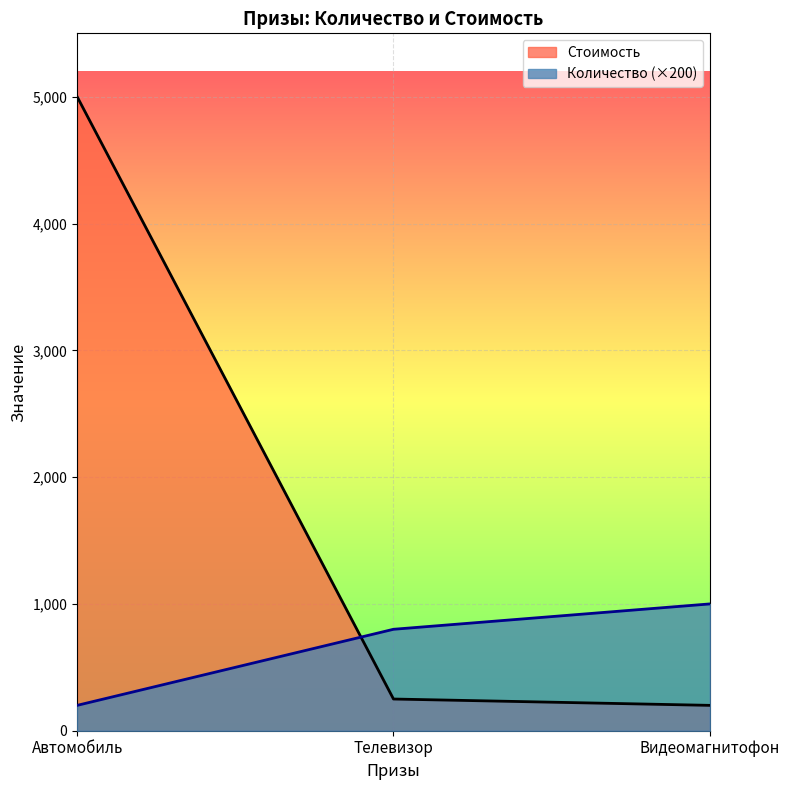

Which series changed the most between Телевизор and Видеомагнитофон?

Количество (×200)